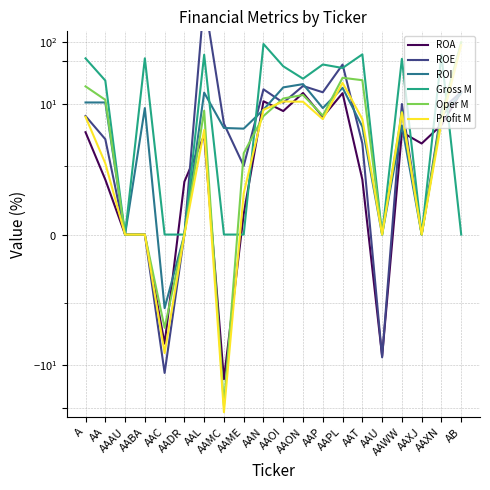

How many intersections are there between Profit M and ROI?

2